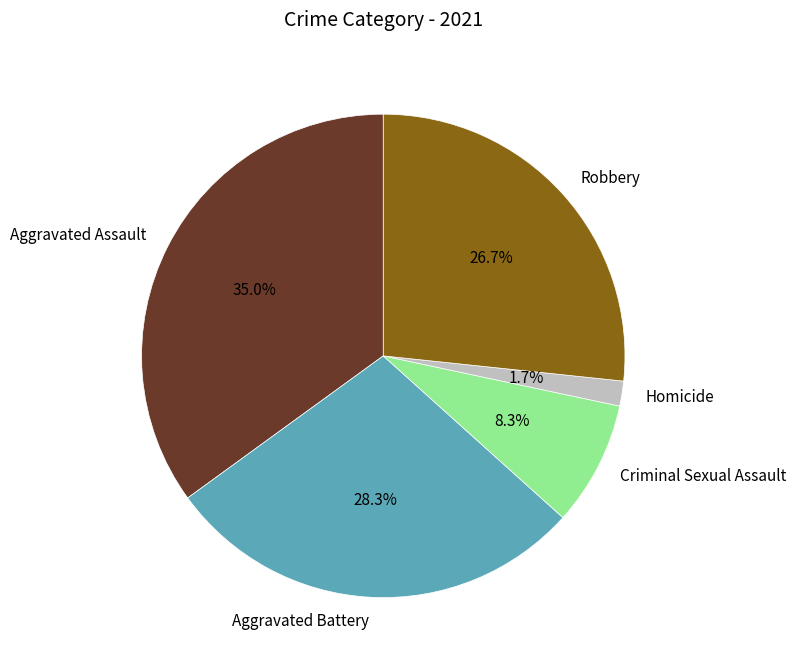

To the nearest percent, what is the combined percentage of Aggravated Battery and Robbery?

55%